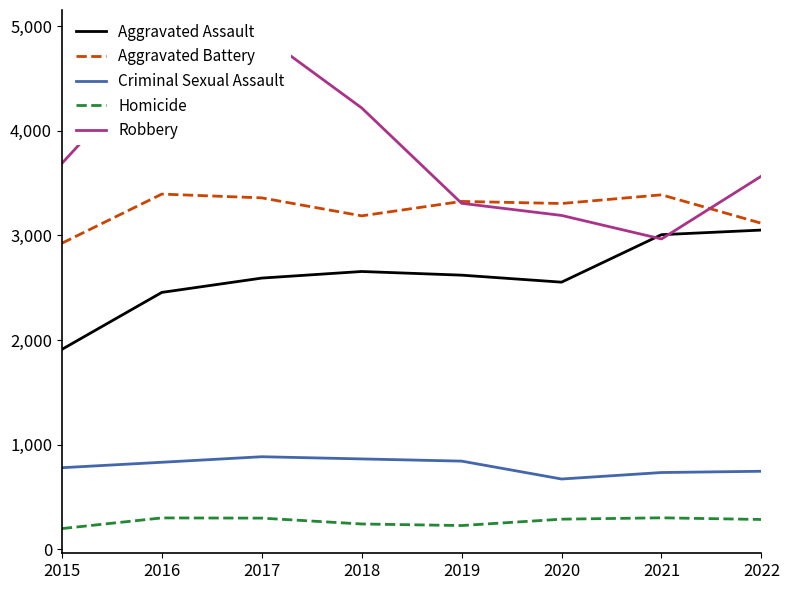

What is the value of the Homicide point at the 3rd from the left?

297